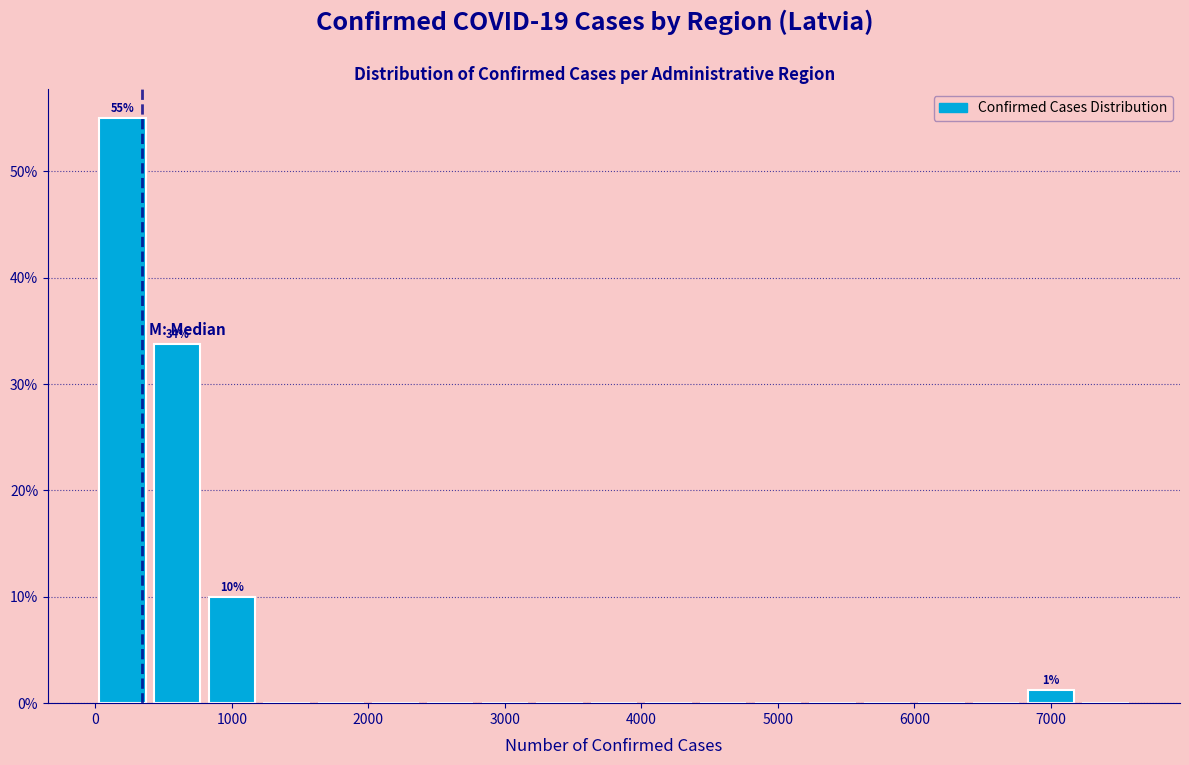

Over which range of the x-axis is the bar tallest?

0 to 400